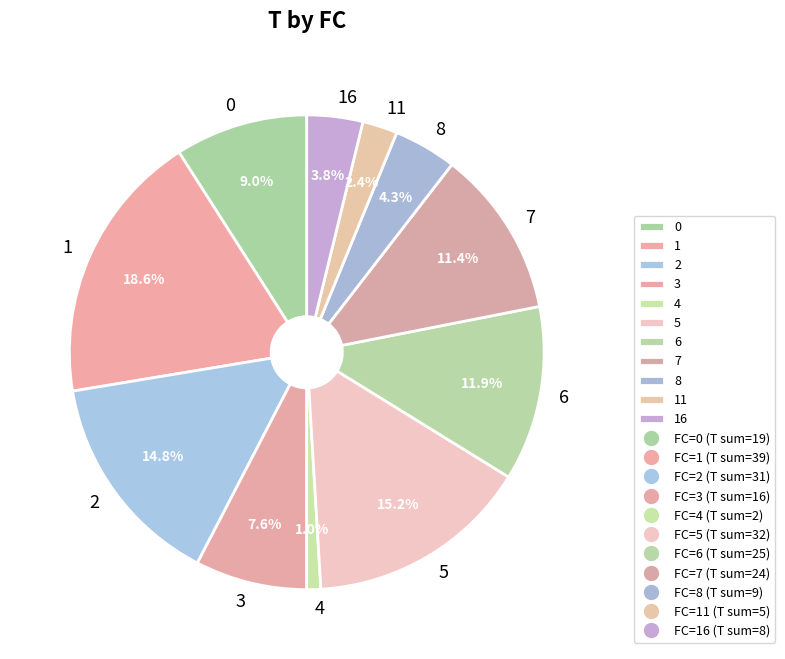

What is the ratio of the value at 2 to the value at 3?

1.9